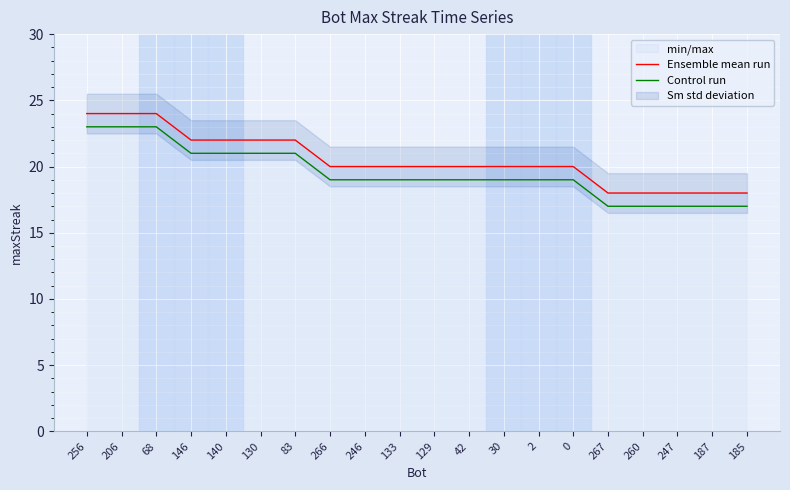

What is the smallest value displayed?

17